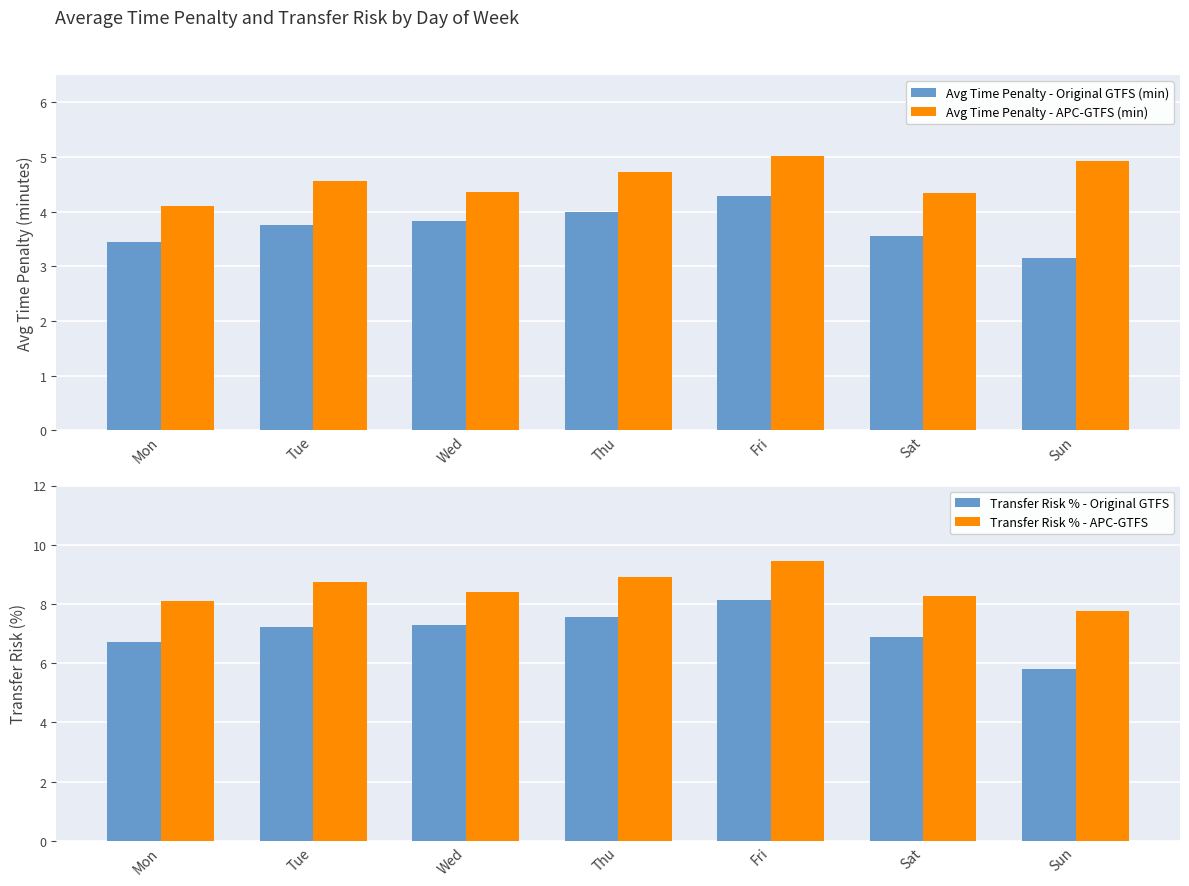

What is the value of the Avg Time Penalty - APC-GTFS (min) bar at the 5th from the left?

5.0